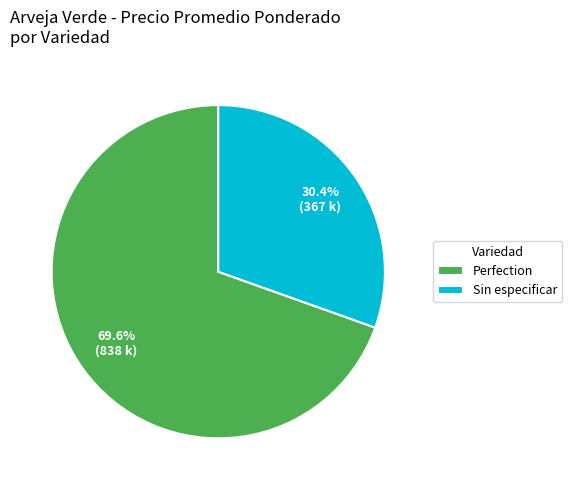

What portion of the pie excludes Perfection?

30.4%